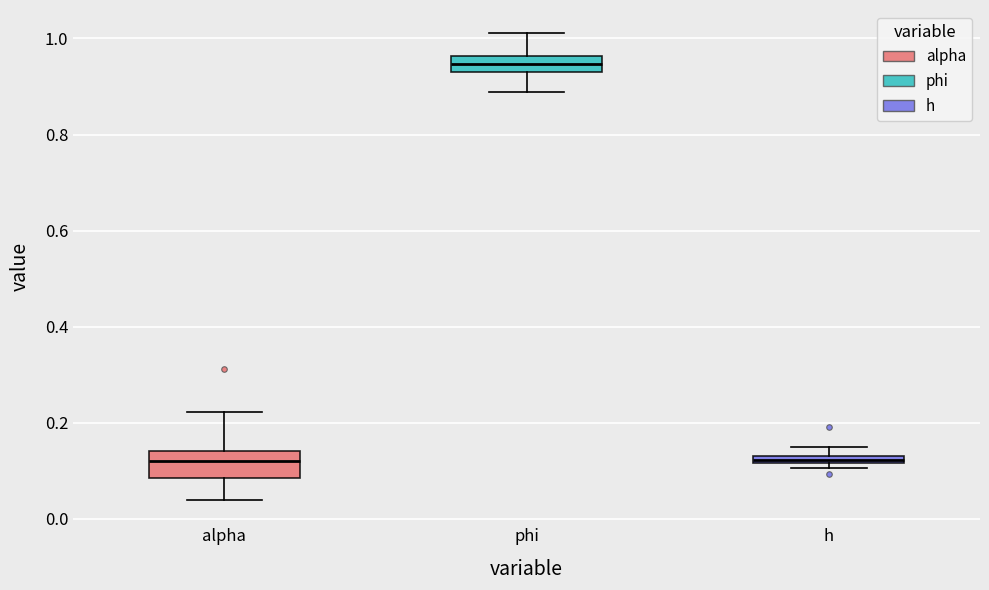

Where is the lower edge of the box for h on the y-axis? The values are not printed on the chart, so give them approximately, as read against the axis.

0.12